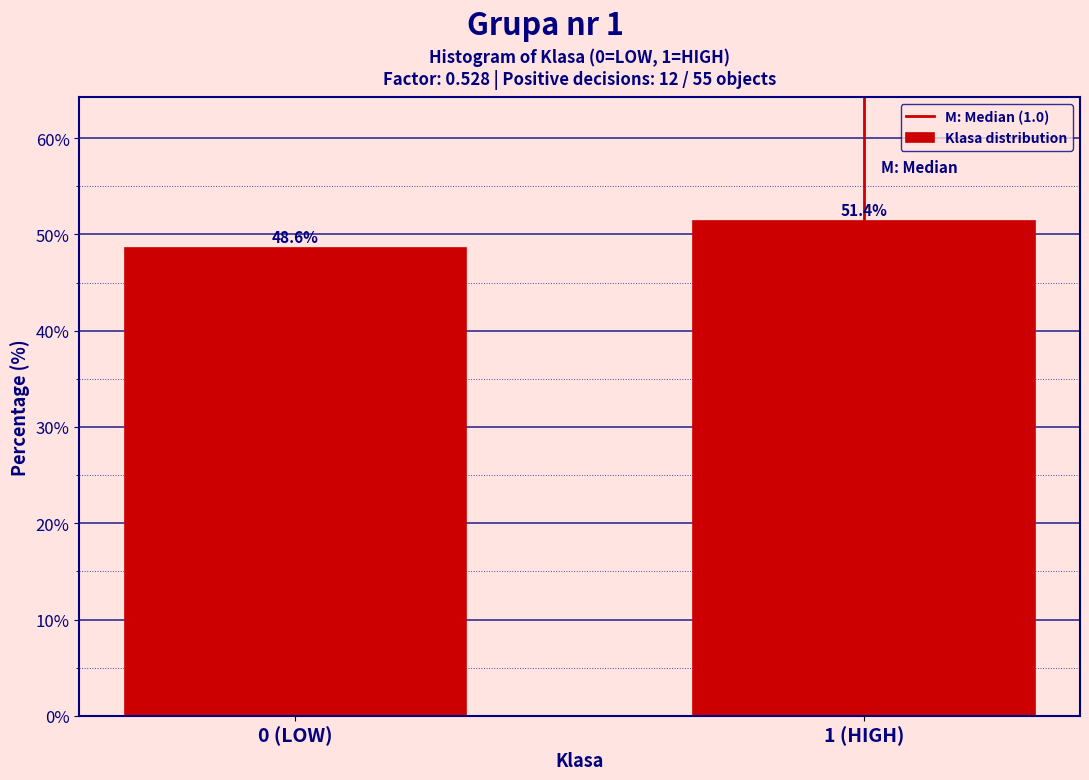

Reading right to left, list all the values displayed in this chart.

1 (HIGH)=51.4	0 (LOW)=48.6